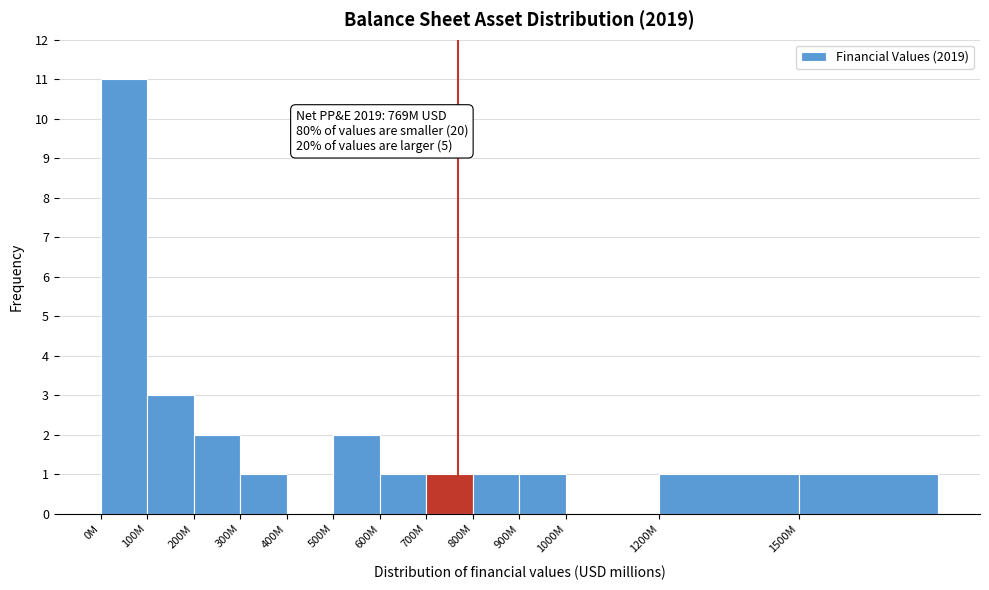

Reading right to left, list all the values displayed in this chart.

1500M=1	1200M=1	1000M=0	900M=1	800M=1	700M=1	600M=1	500M=2	400M=0	300M=1	200M=2	100M=3	0M=11